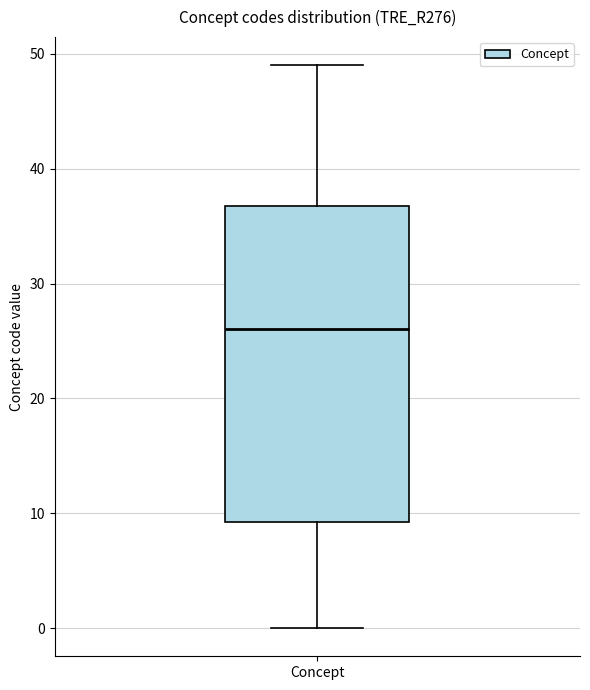

Read this box plot against the y-axis: the position of the median line, the range covered by the box, and the ends of both whiskers. The values are not printed on the chart, so give them approximately, as read against the axis.

median 26, box 9 to 37, whiskers 0 to 49